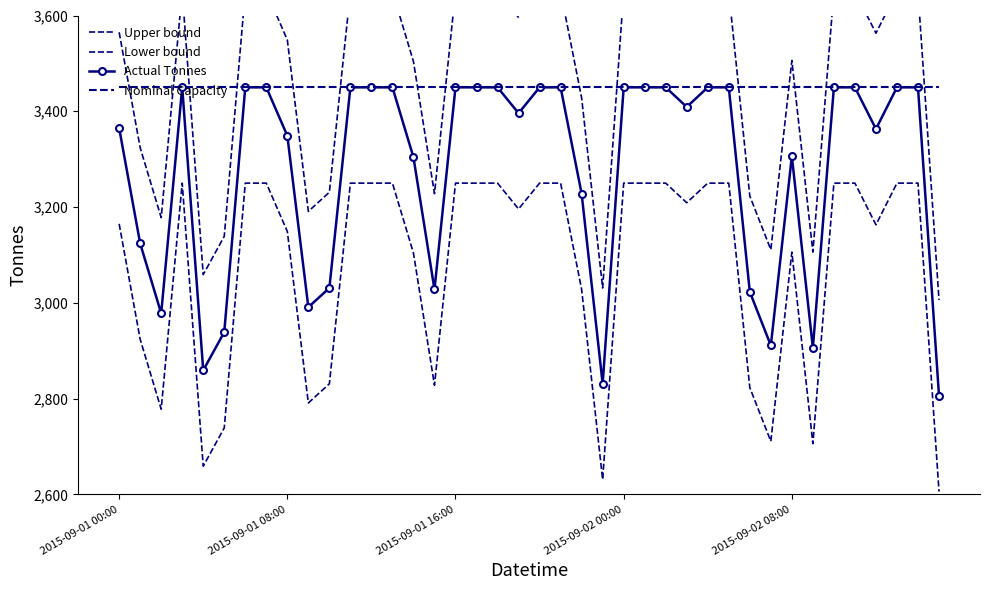

What is the highest value of the Nominal Capacity series?

3450